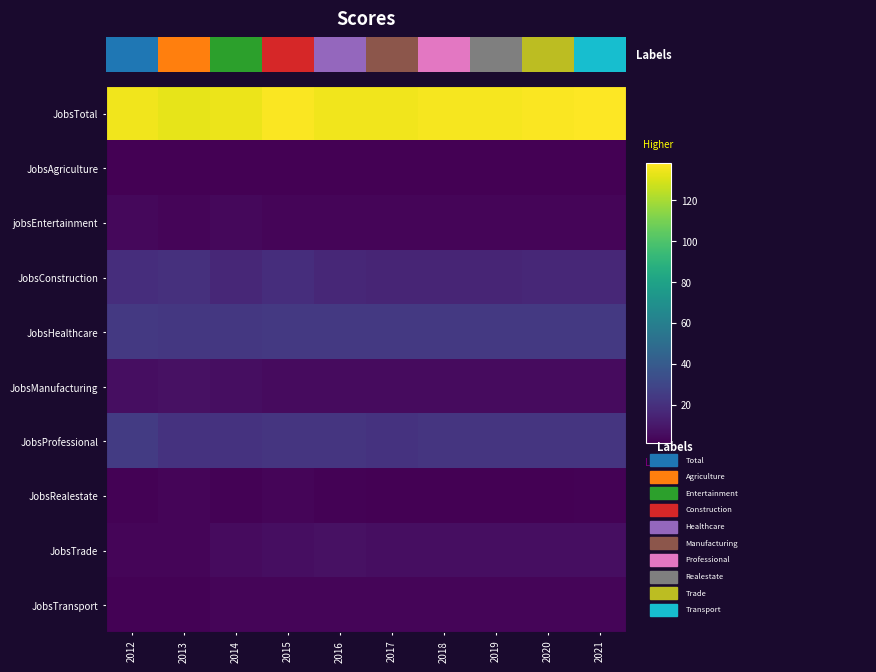

True or false: JobsTransport has a value of 3 at 2018.

True